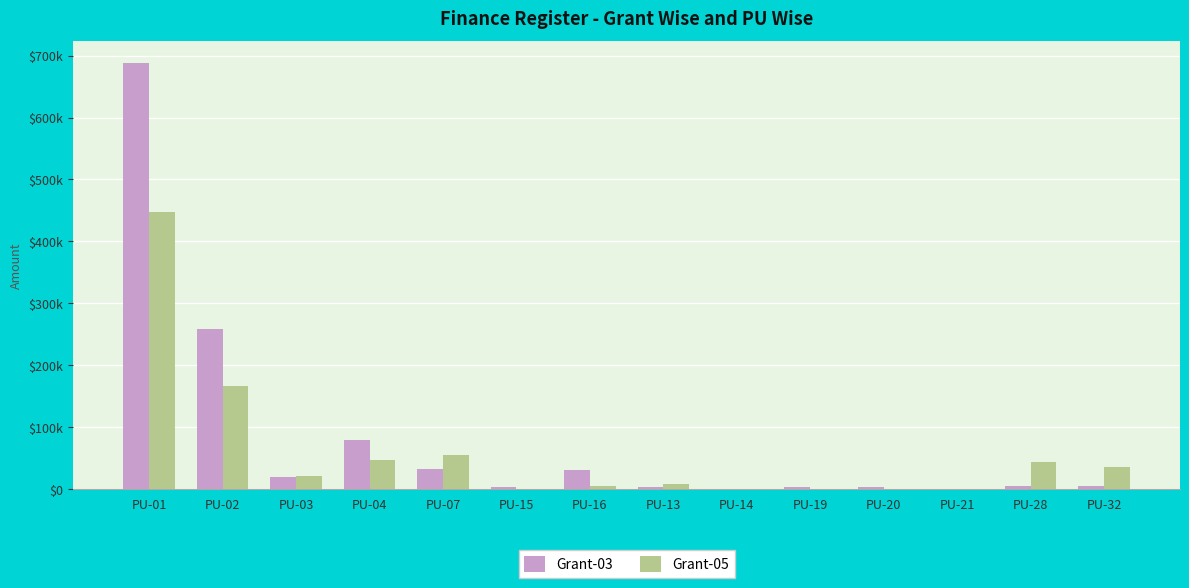

Does the chart contain stacked bars?

No